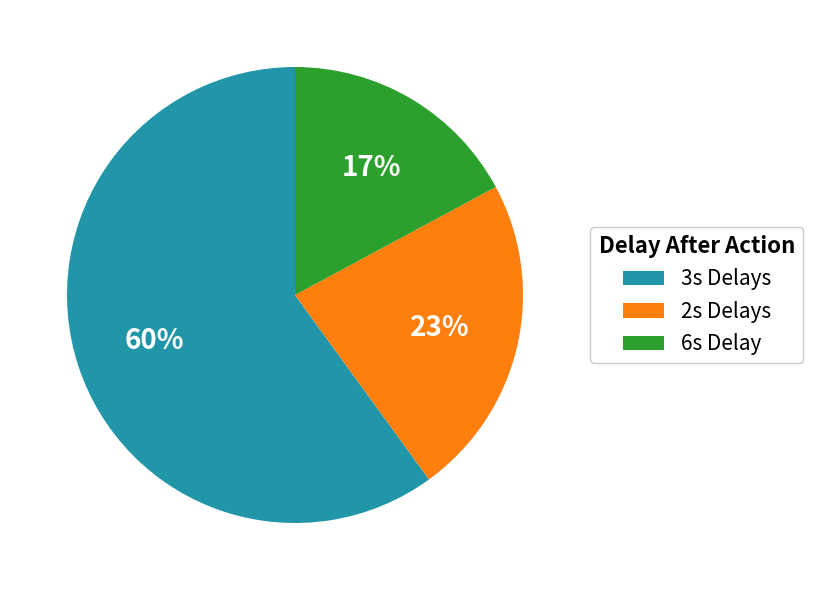

Count the number of slices in the pie.

3